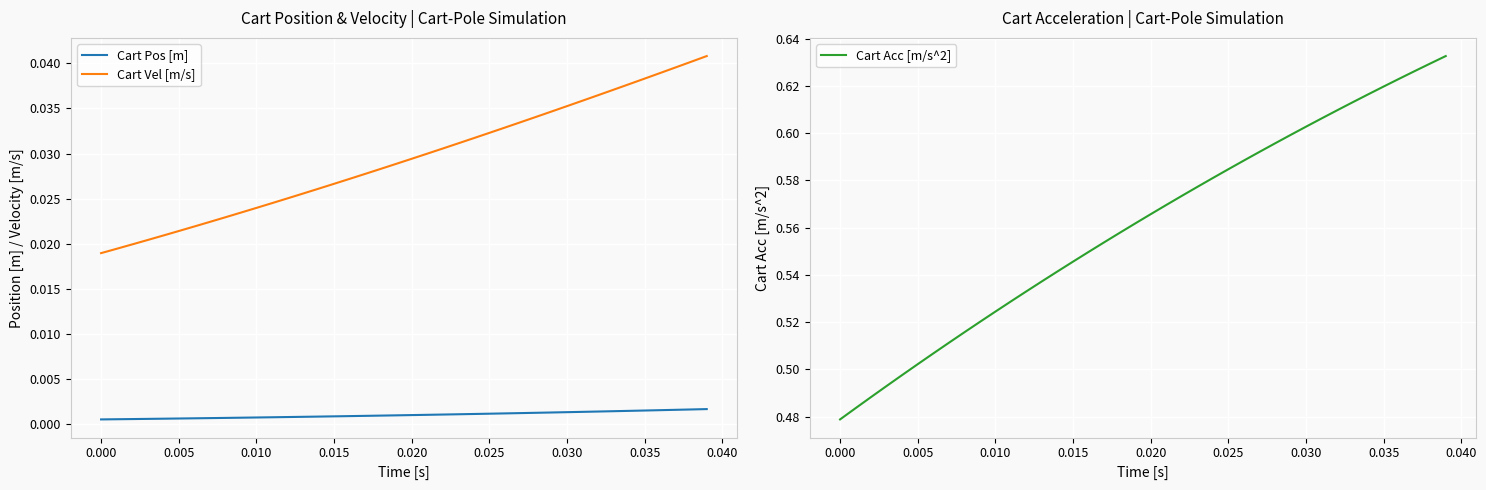

True or false: Cart Pos [m] and Cart Vel [m/s] cross at least once.

False